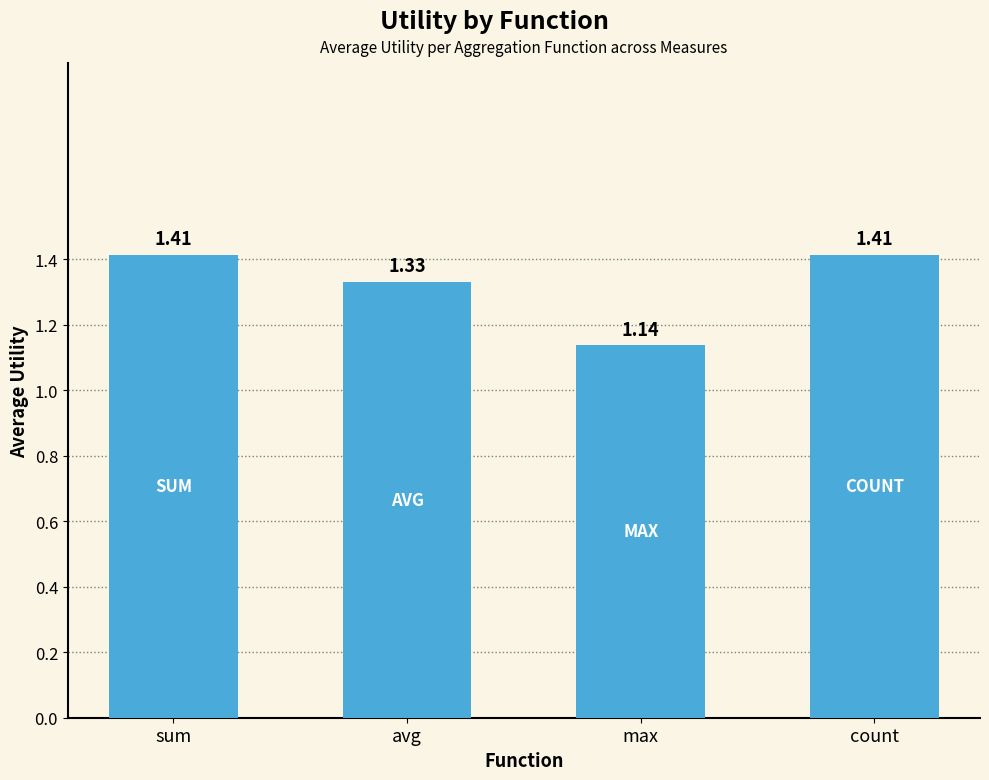

At which label is the value closest to 1?

max